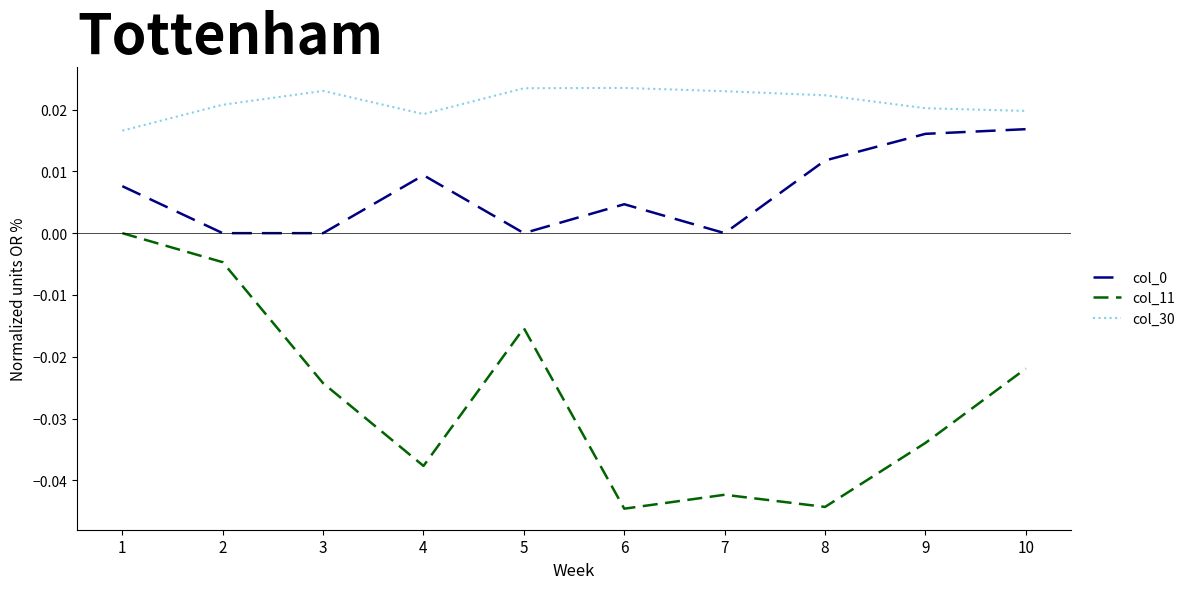

True or false: col_0 and col_11 cross at least once.

False